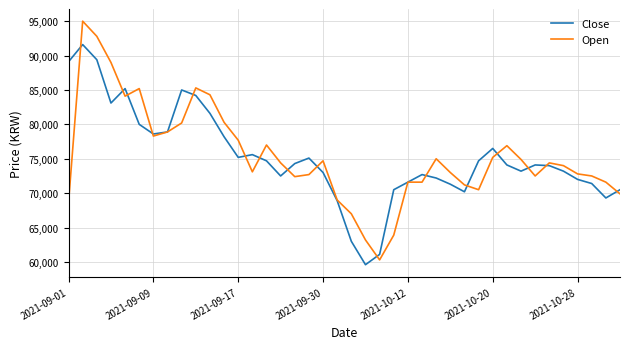

List the series in order of their peak value, lowest first.

Close, Open